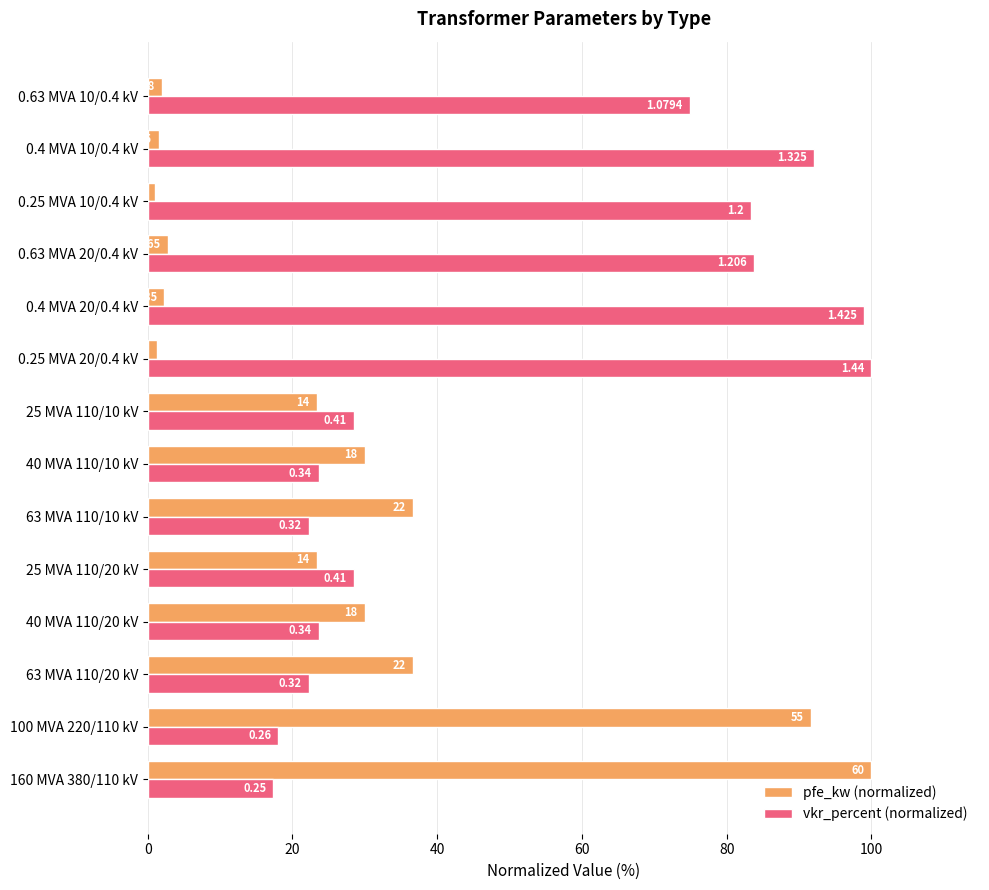

What are all the series names shown in the legend?

pfe_kw (normalized), vkr_percent (normalized)